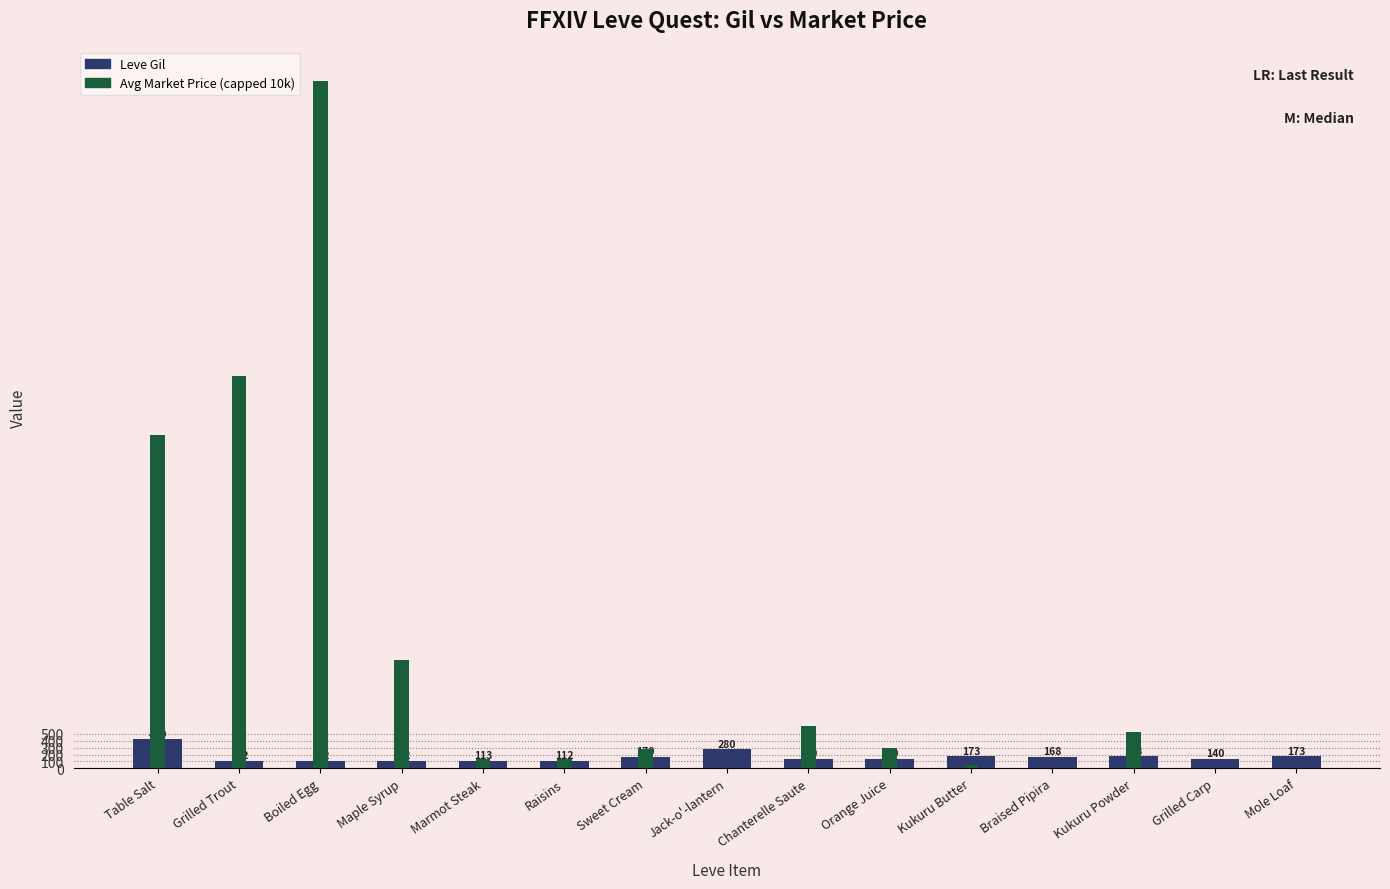

Rank the series by their maximum value, from highest to lowest.

Avg Market Price (capped 10k), Leve Gil